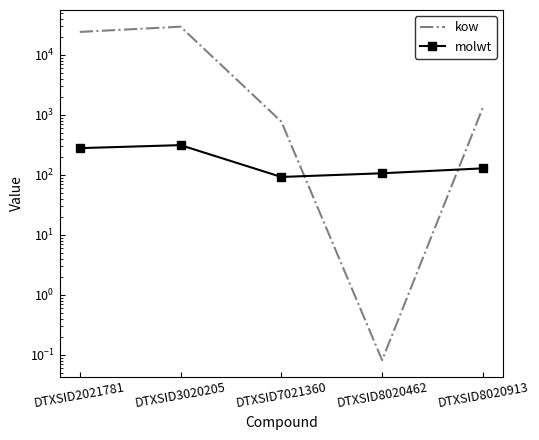

True or false: molwt and kow intersect in this chart.

True